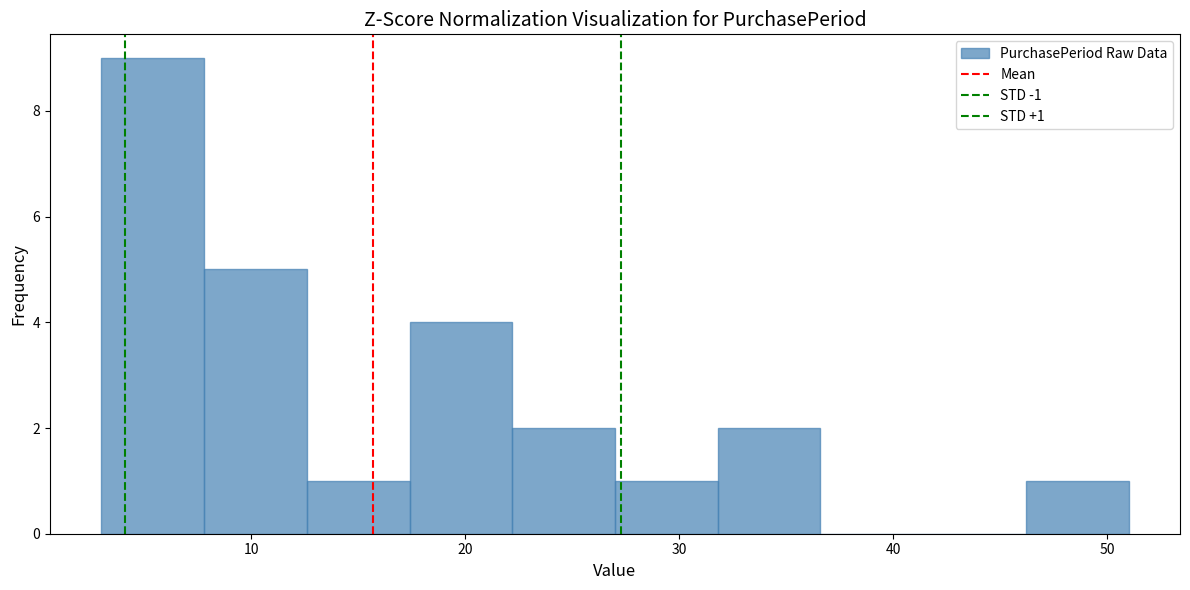

Over which range of the x-axis is the bar tallest?

3.0 to 7.8